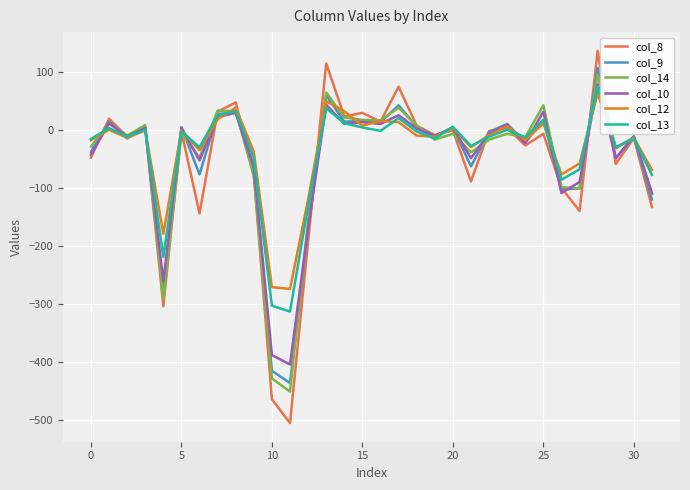

What is the sum of all col_13 values?

-1198